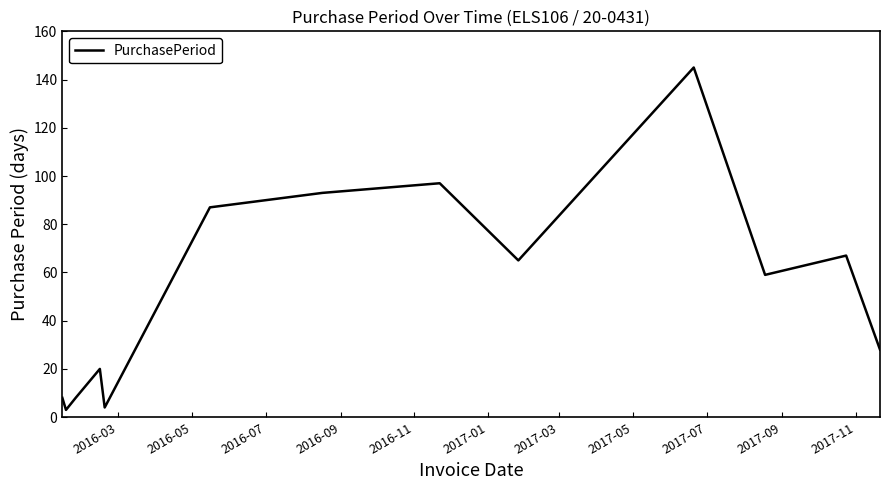

What is the greatest value displayed?

145